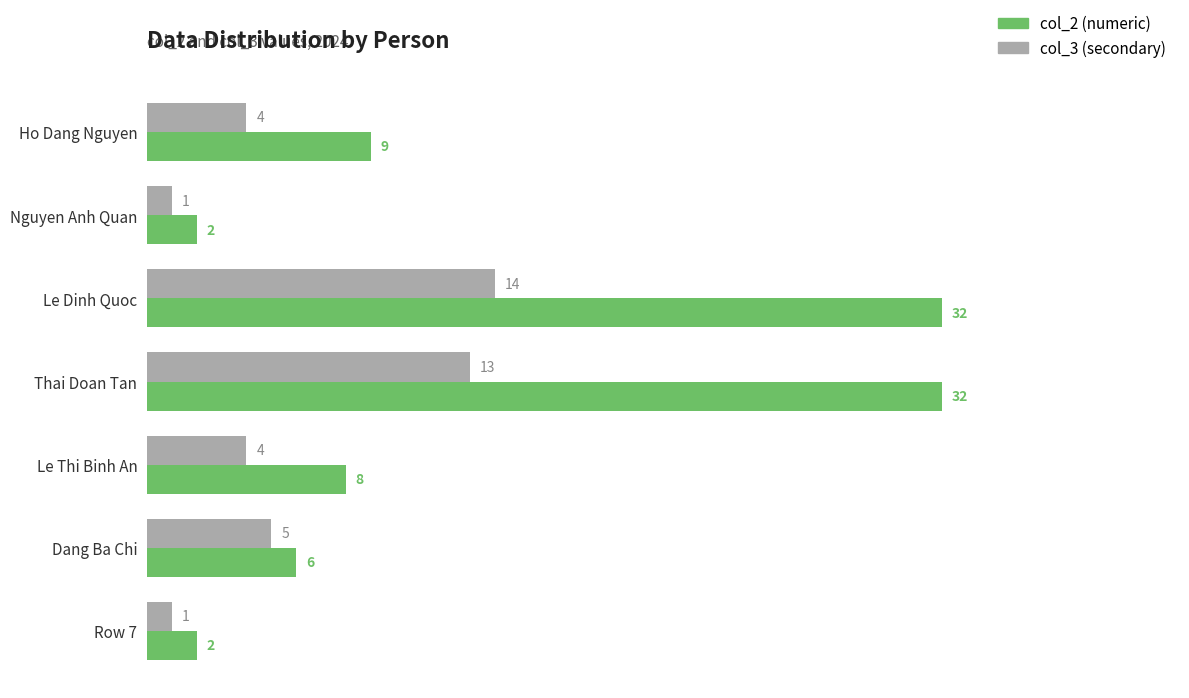

What is the smallest value displayed?

1